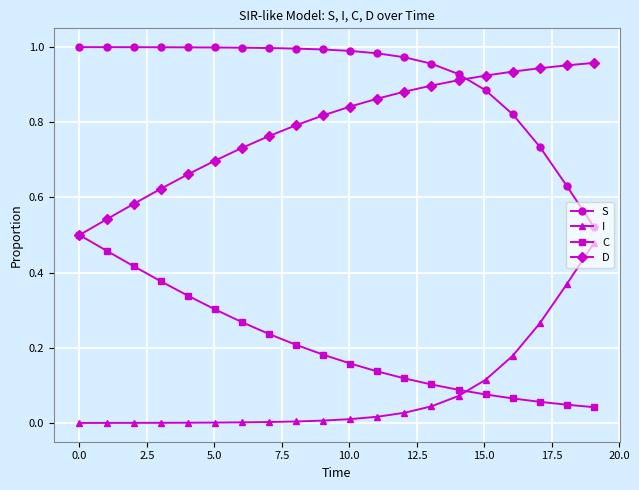

Which series has the largest total across all categories?

S